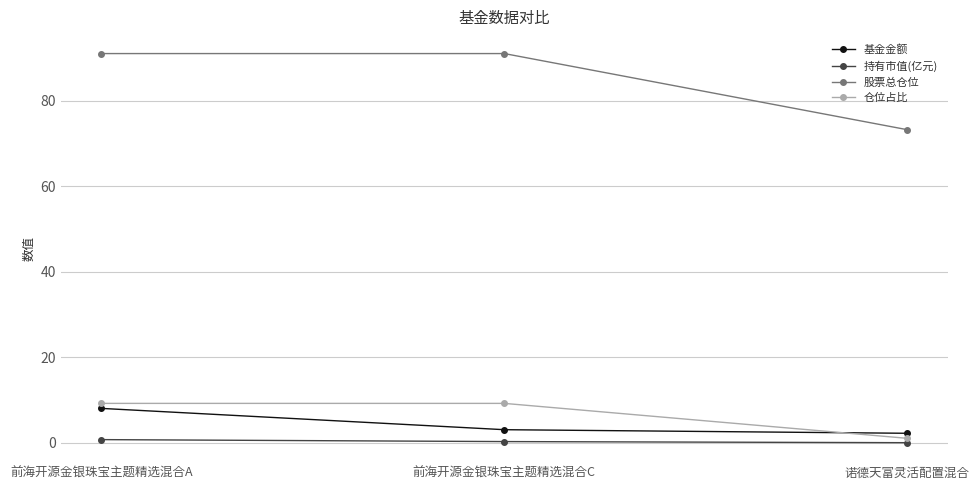

Which series changed the most between 前海开源金银珠宝主题精选混合C and 诺德天富灵活配置混合?

股票总仓位